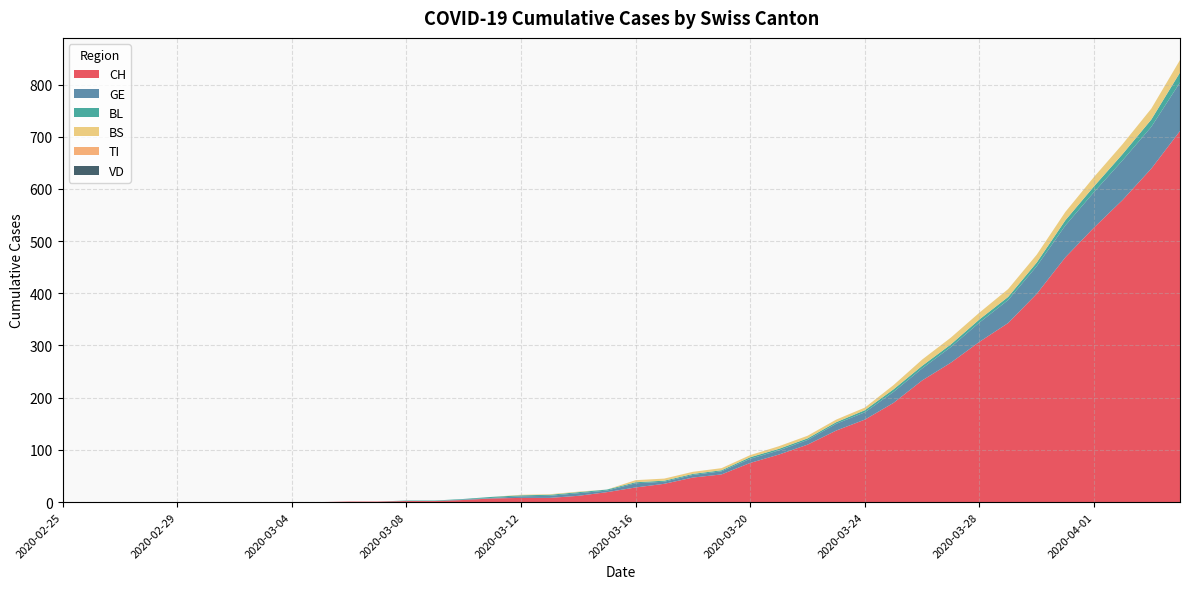

Reading left to right, extract all data points from this chart.

CH: 0	0	0	0	0	0	0	0	0	0	1	1	2	2	4	7	8	8	12	19	28	35	47	53	75	91	110	137	158	190	233	267	307	343	399	469	526	579	639	711
VD: 0	0	0	0	0	0	0	0	0	0	0	0	0	0	0	0	0	0	0	0	0	0	0	0	0	0	0	0	0	0	0	0	0	0	0	0	0	0	0	0
GE: 0	0	0	0	0	0	0	0	0	0	0	0	0	0	1	1	3	4	5	3	8	4	5	6	8	8	9	13	14	21	23	30	37	44	53	61	68	76	80	93
TI: 0	0	0	0	0	0	0	0	0	0	0	0	0	0	0	0	0	0	0	0	0	0	0	0	0	0	0	0	0	0	0	0	0	0	0	0	0	0	0	0
BL: 0	0	0	0	0	0	0	0	0	0	0	0	1	1	1	2	2	2	2	2	2	2	2	2	3	3	3	3	4	5	5	5	6	6	7	10	11	12	14	19
BS: 0	0	0	0	0	0	0	0	0	0	0	0	0	0	0	0	1	1	1	0	4	4	4	4	4	5	5	5	5	8	12	13	13	15	15	16	18	19	21	24